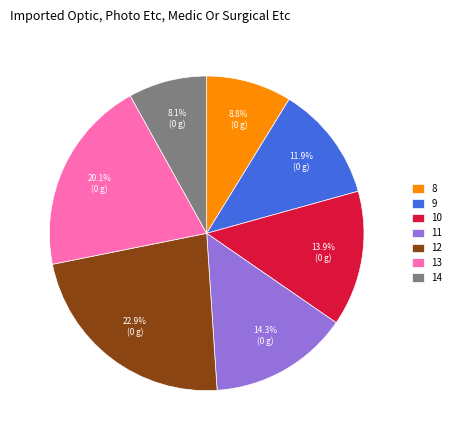

What percentage is NOT represented by 11?

85.7%